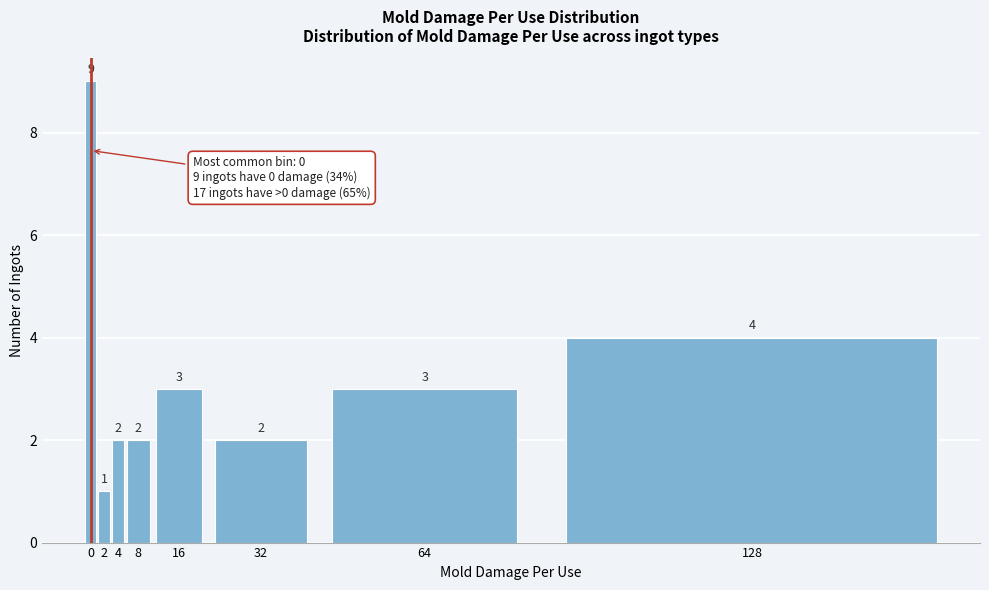

Reading left to right, extract all data points from this chart.

9	1	2	2	3	2	3	4